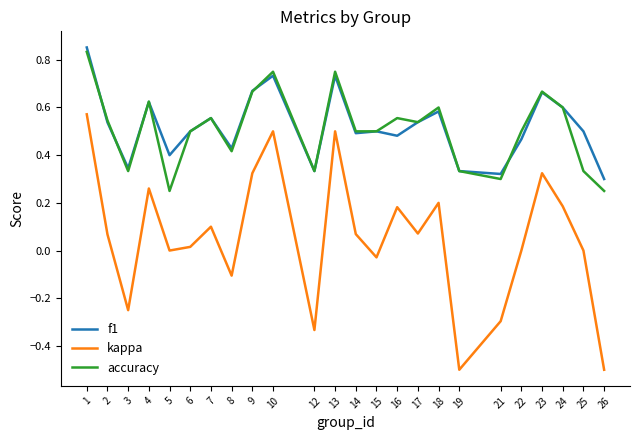

At which label is f1 closest to 0?

26